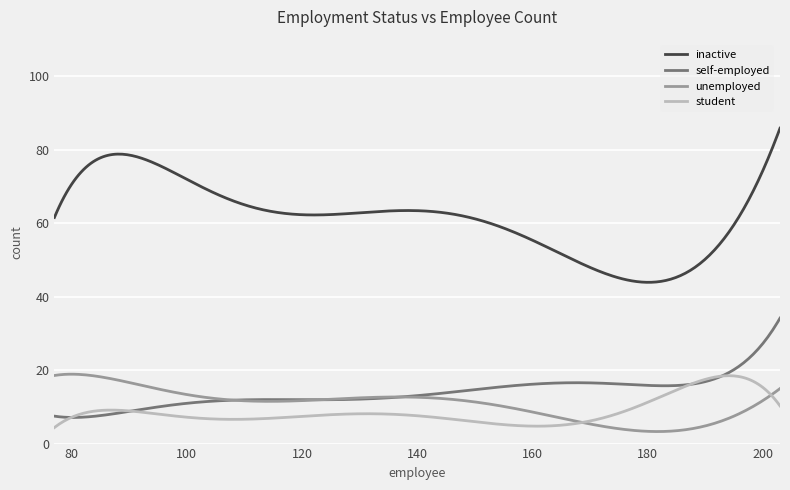

How many series are shown in this chart?

4